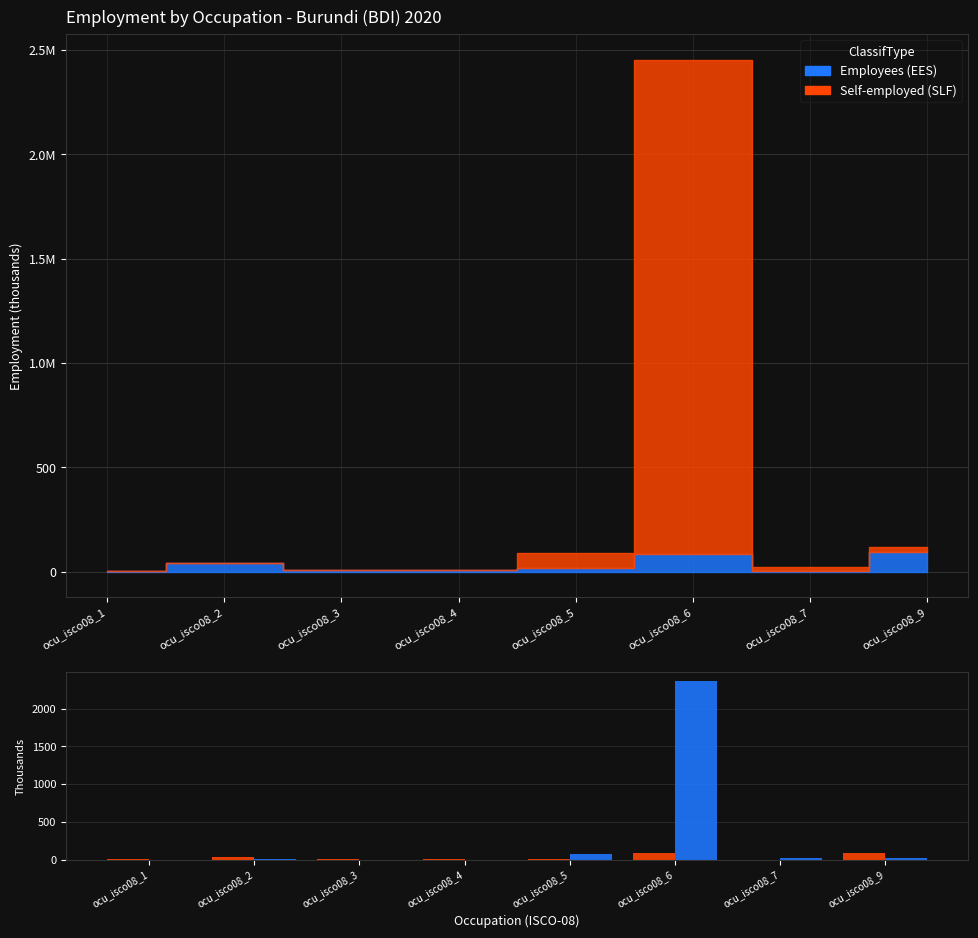

What is the sum of the Self-employed (SLF) values at ocu_isco08_3 and ocu_isco08_1?

2.0